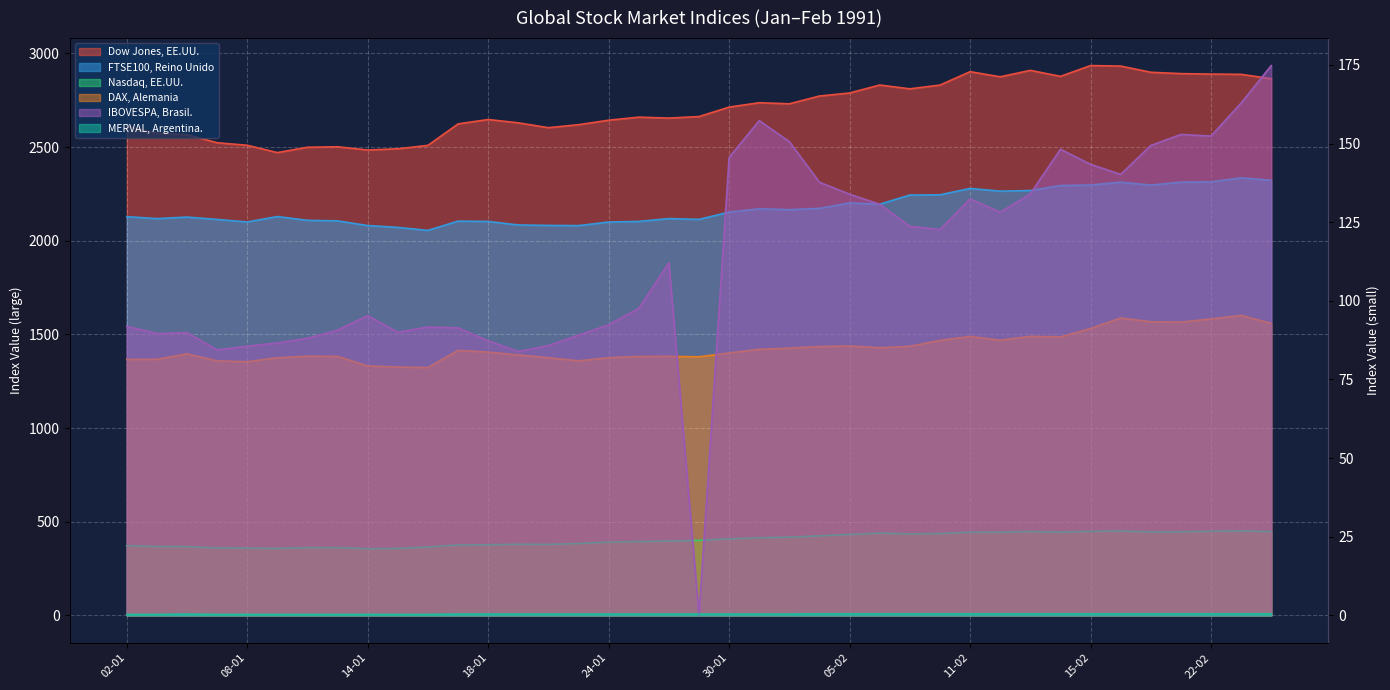

How many lines are shown in the chart?

6